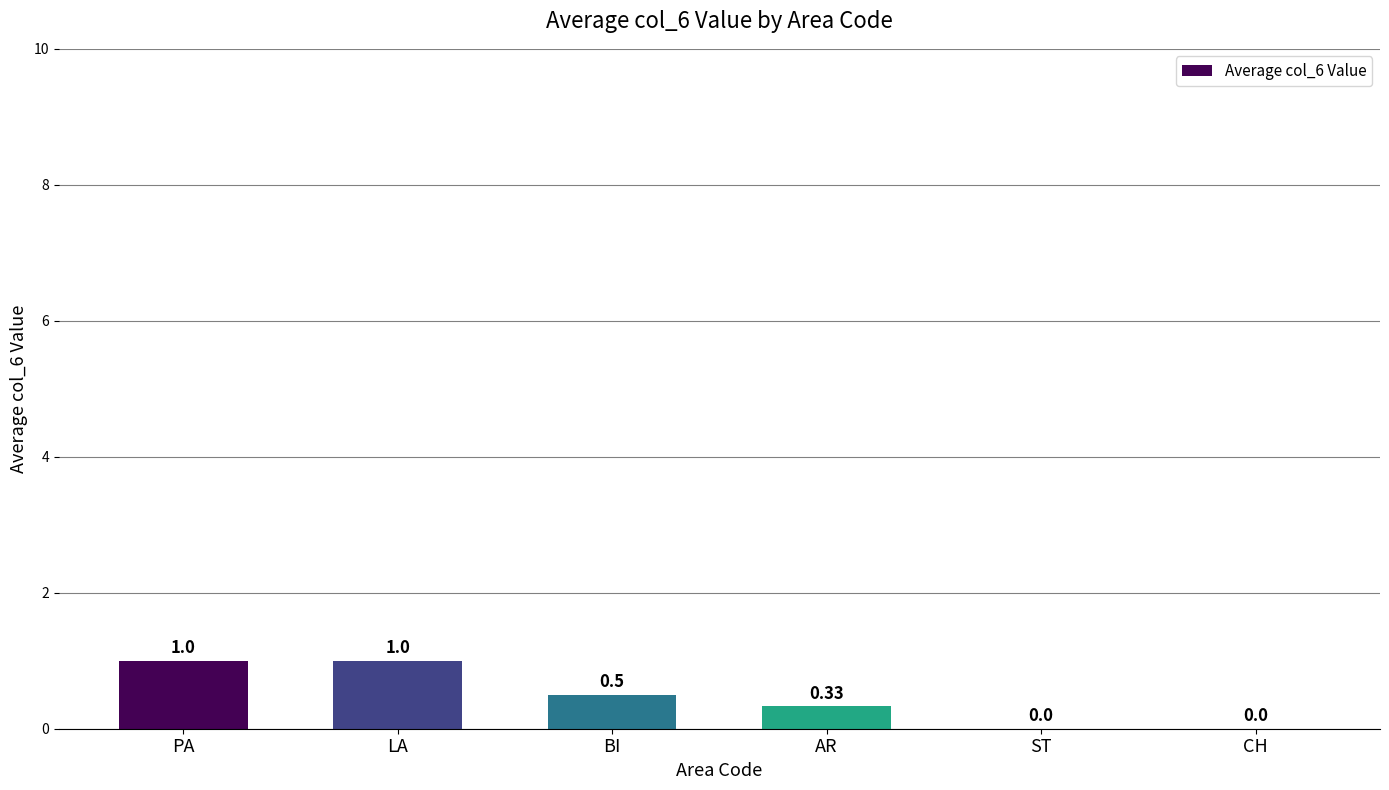

What is the approximate value at LA?

1.0